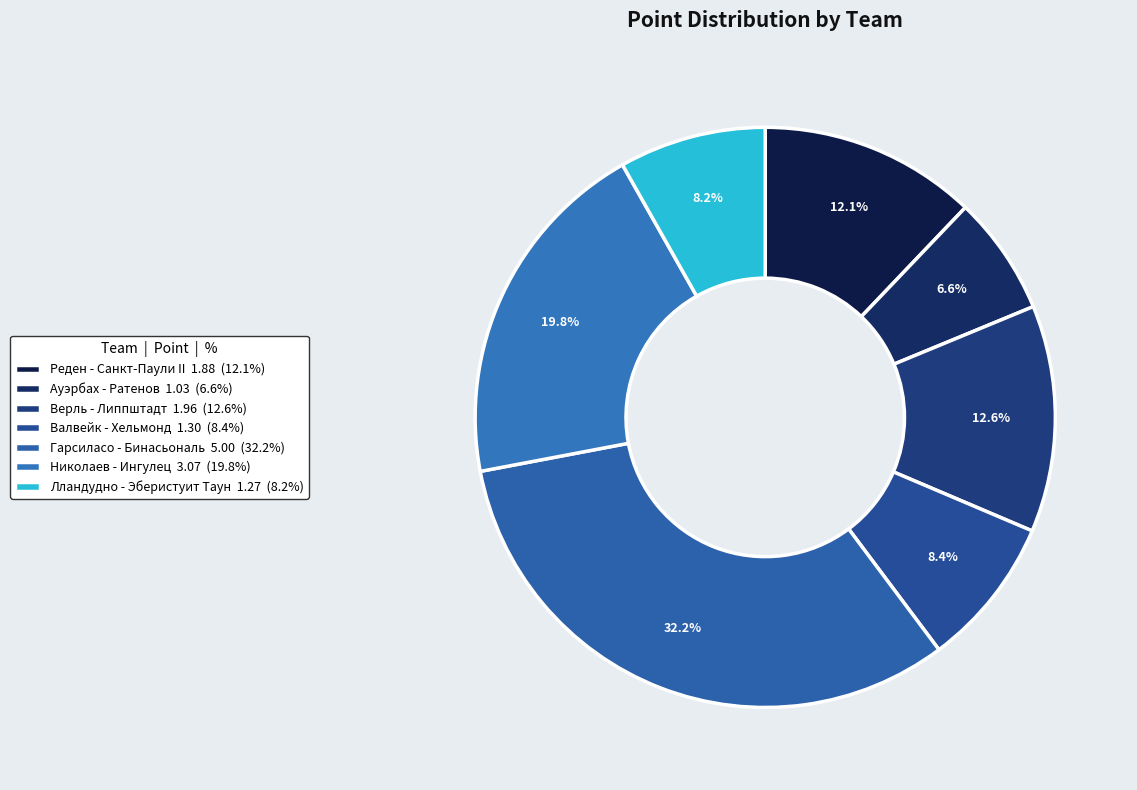

How many slices are in this pie chart?

7